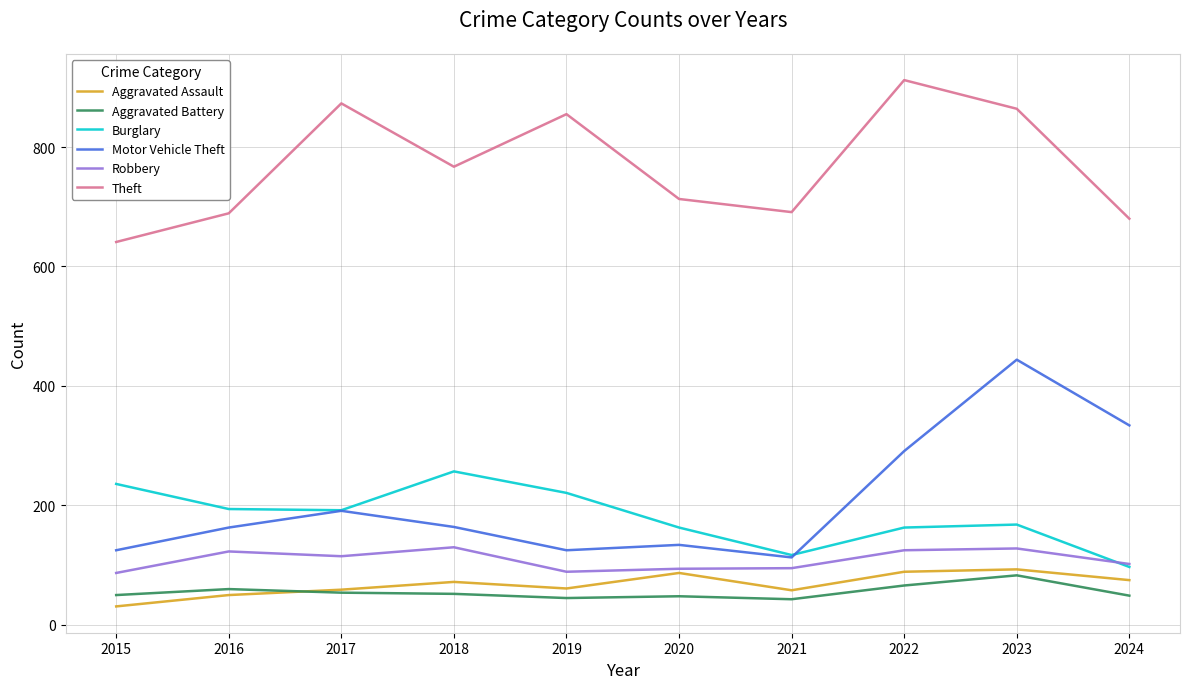

What are all the series names shown in the legend?

Aggravated Assault, Aggravated Battery, Burglary, Motor Vehicle Theft, Robbery, Theft